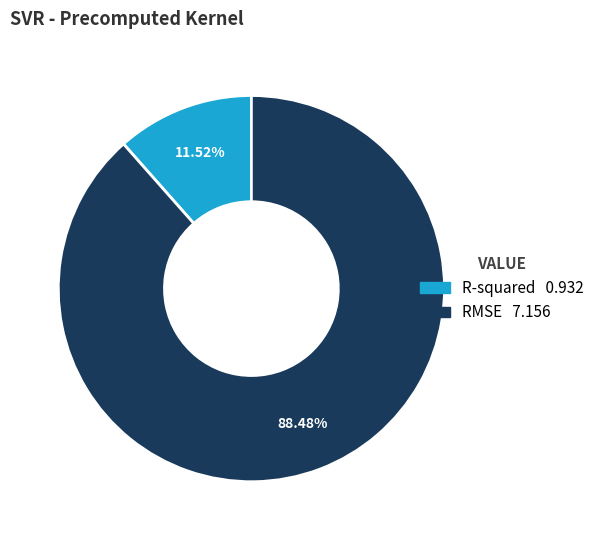

To the nearest percent, what is the average slice percentage?

50%